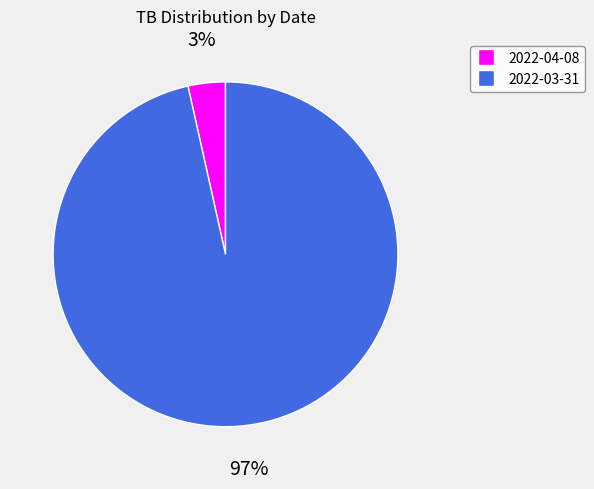

Which has a higher value, 2022-04-08 or 2022-03-31?

2022-03-31